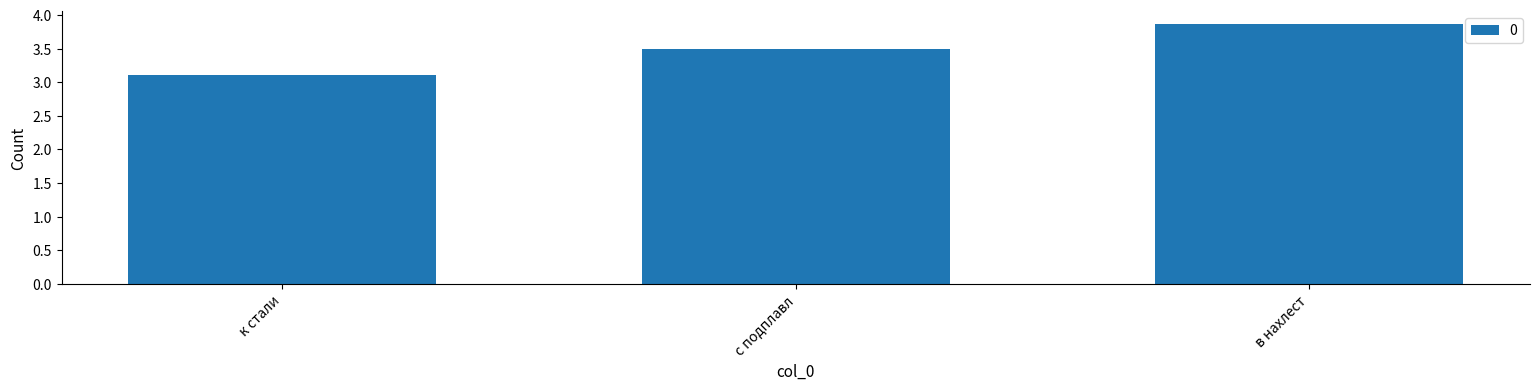

Does the chart contain stacked bars?

No